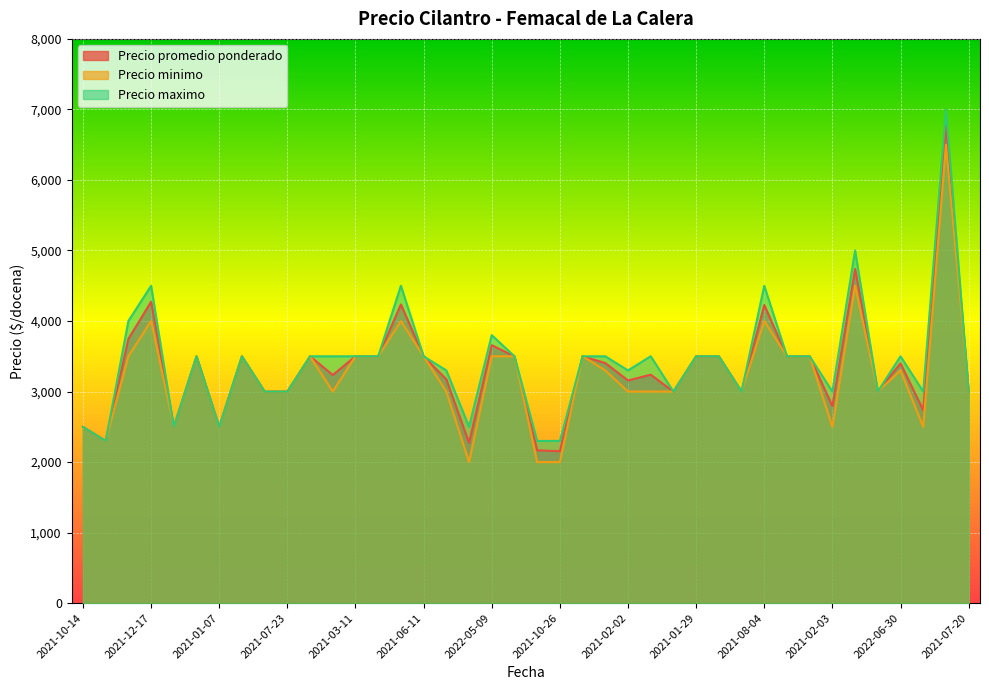

What is the label of the 23rd point from the left?

2021-06-17